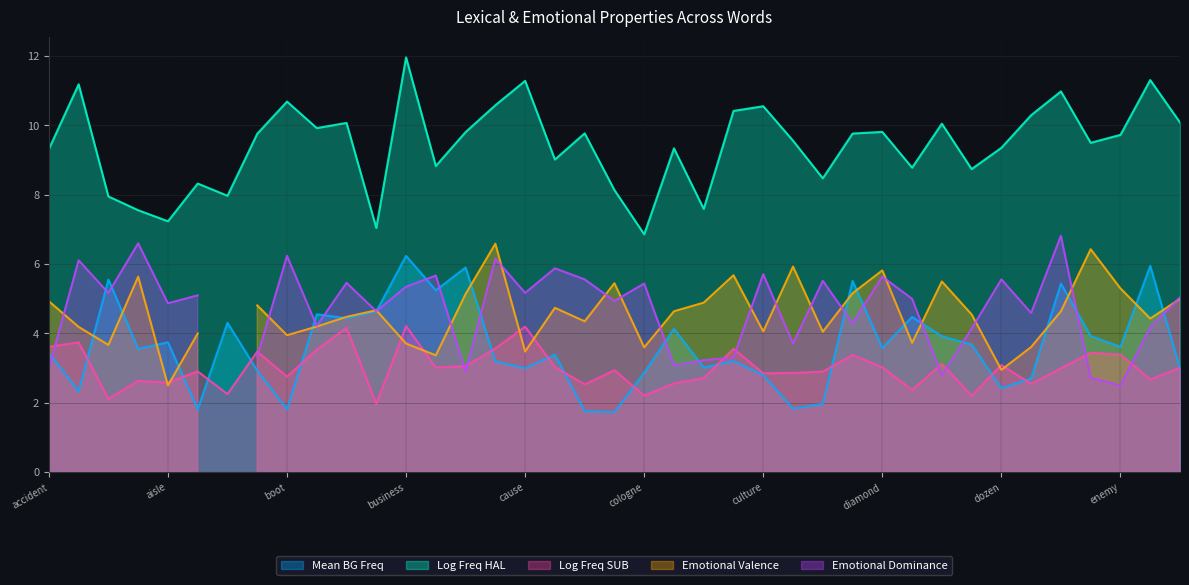

How many interior local peaks does the Log Freq SUB series have?

13